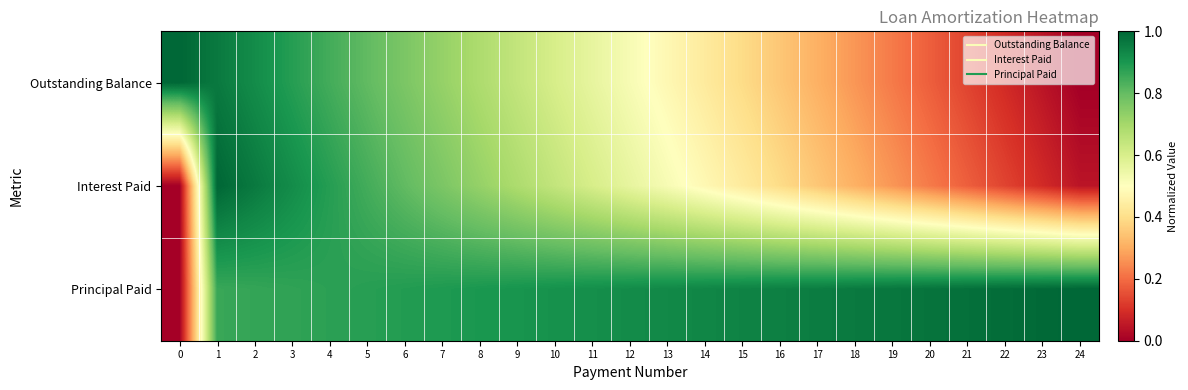

At which category is the sum across all series the highest?

1